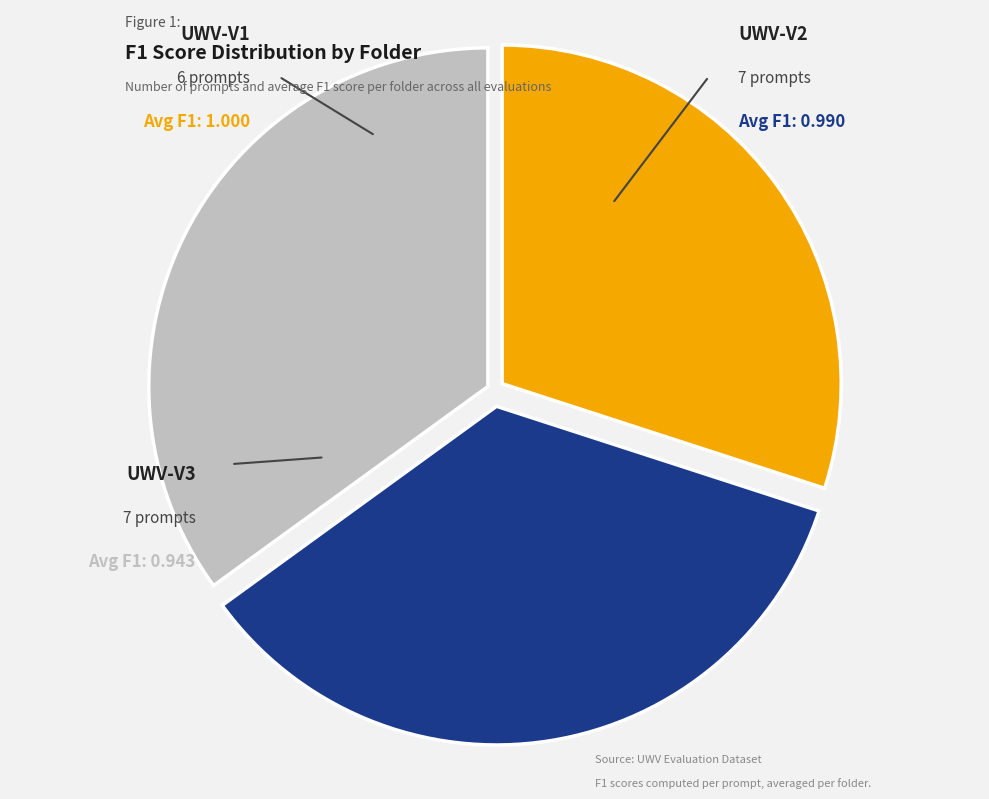

Does any single category account for the majority?

No